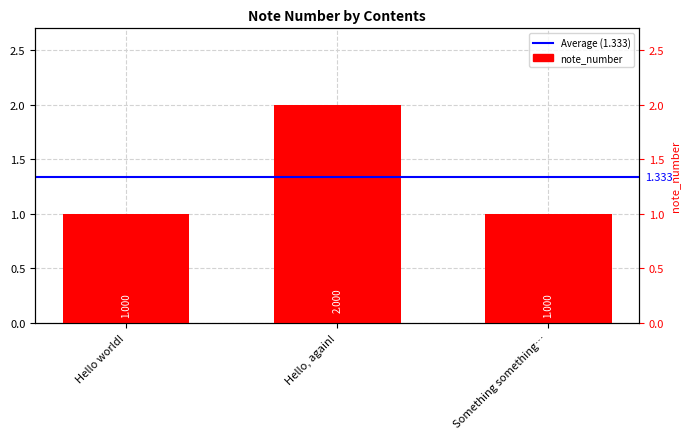

What is the sum of all values?

4